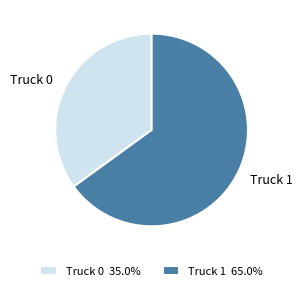

Does Truck 0 account for over 50% of the chart?

No